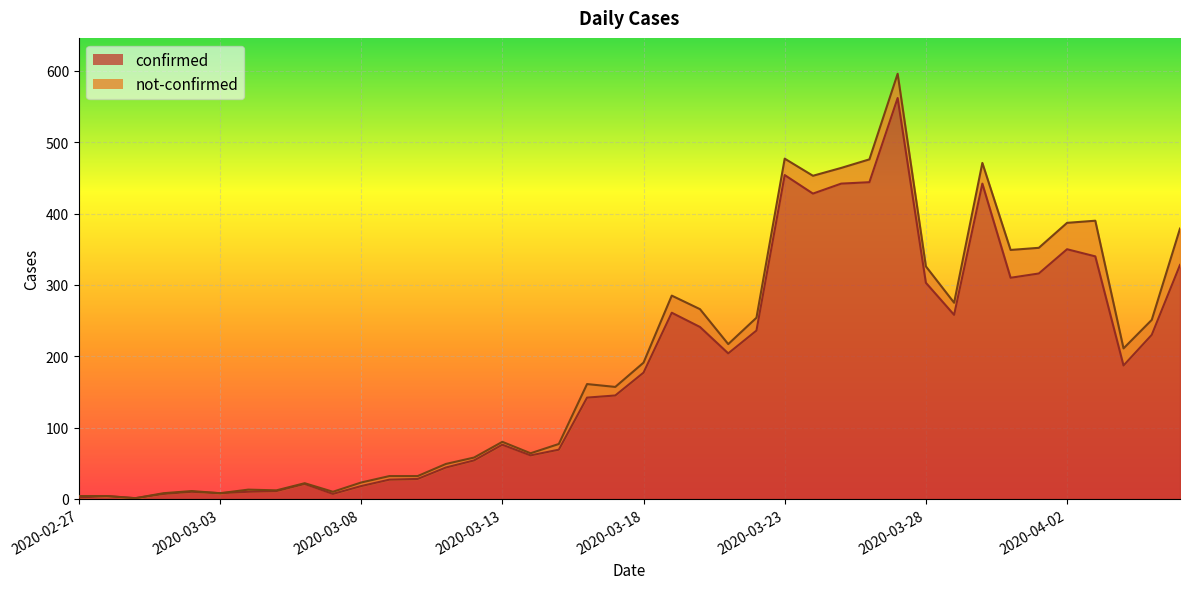

True or false: the data has more than 0 interior local peaks.

True